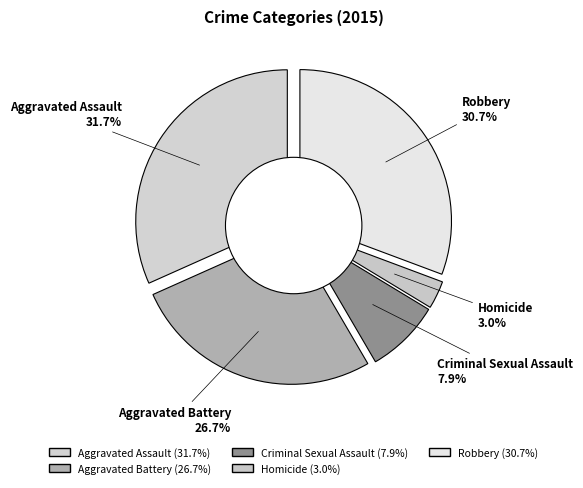

To the nearest percent, what is the difference between the largest and smallest slice percentages?

29%